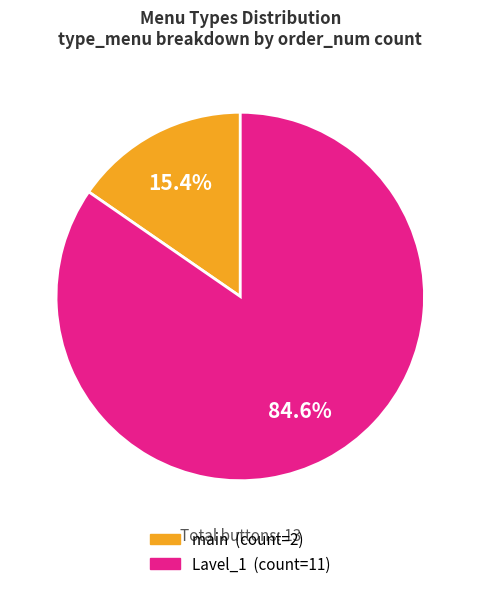

Which slice represents more than half of the pie?

Lavel_1